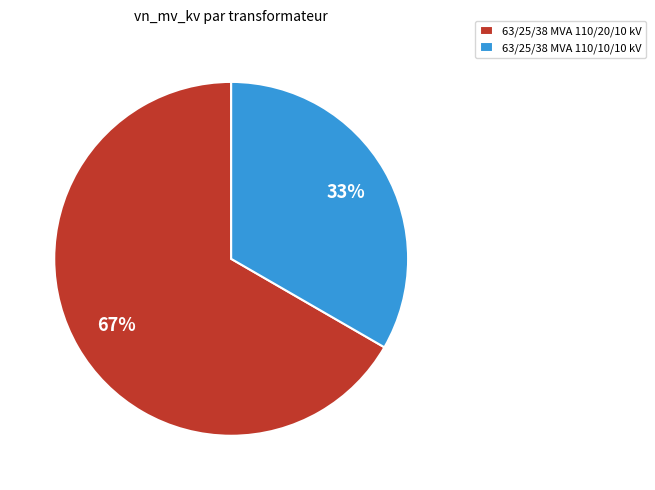

Do 63/25/38 MVA 110/20/10 kV and 63/25/38 MVA 110/10/10 kV together represent more than half of the pie?

Yes